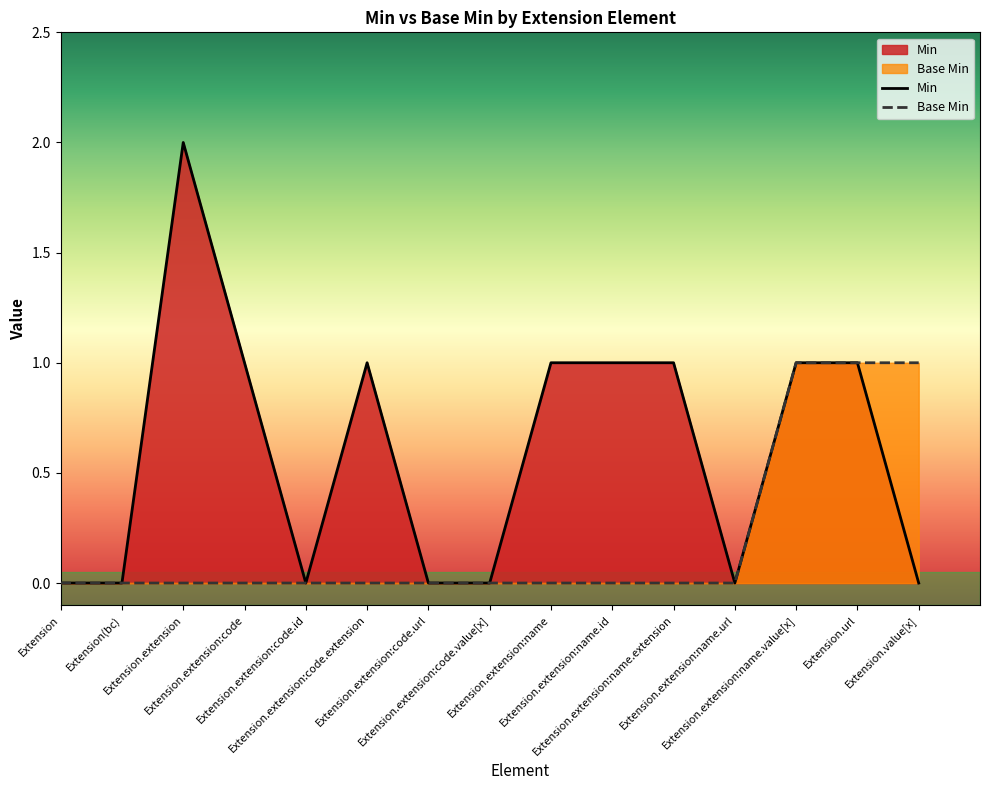

Is it true that Min equals 1 at Extension.extension:name.id?

True